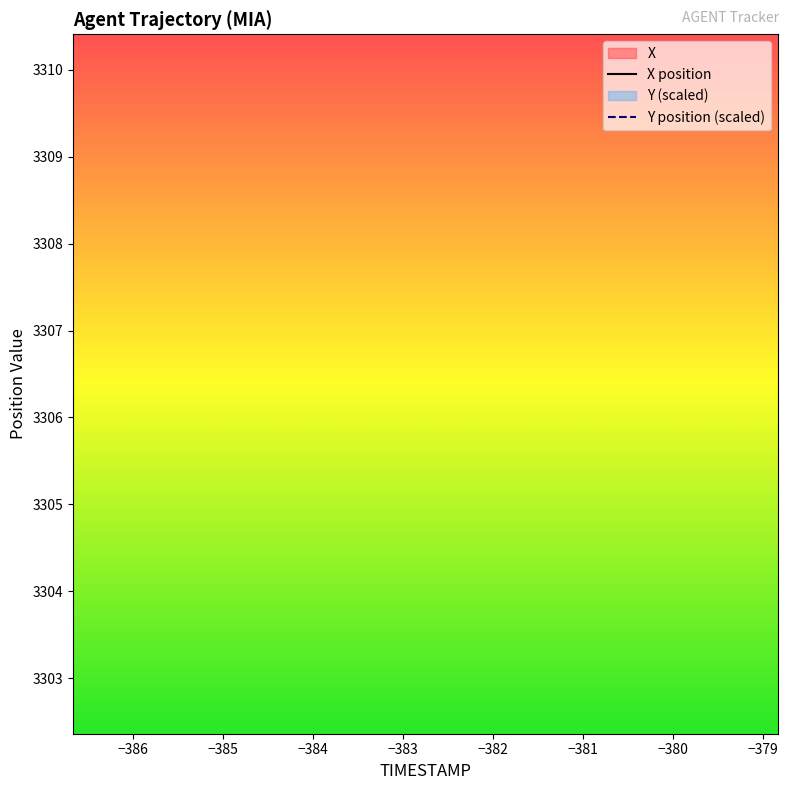

What is the difference between the maximum and minimum values in the X series?

5.8